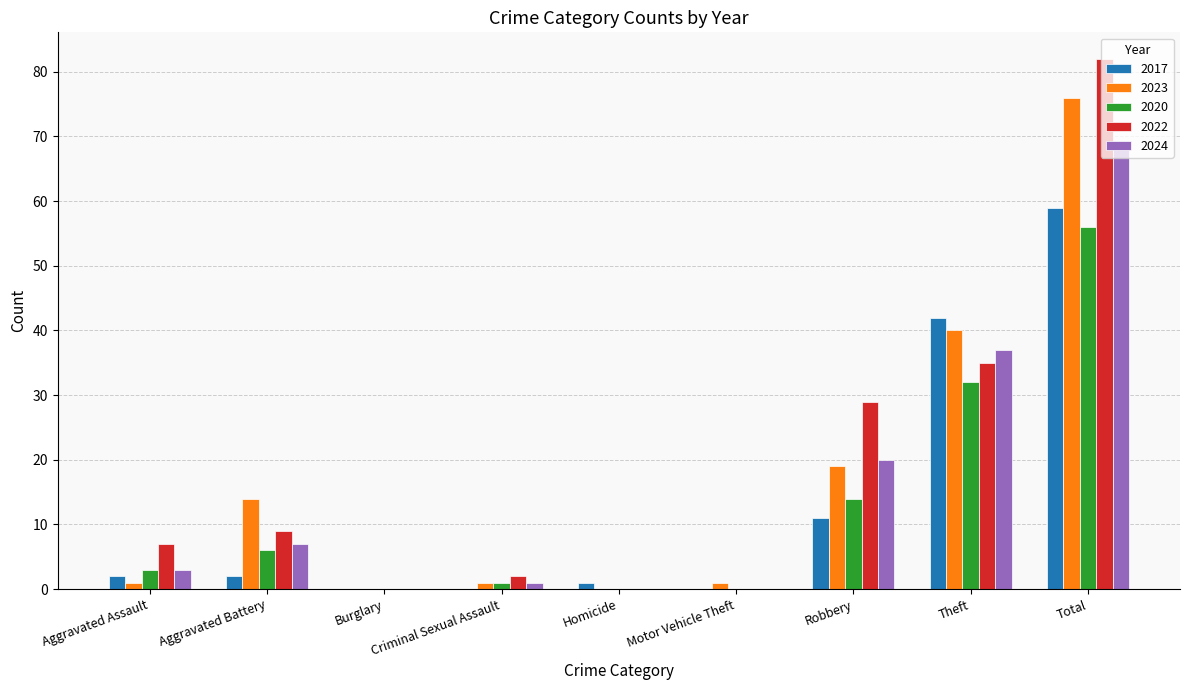

What is the highest value of the 2024 series?

68